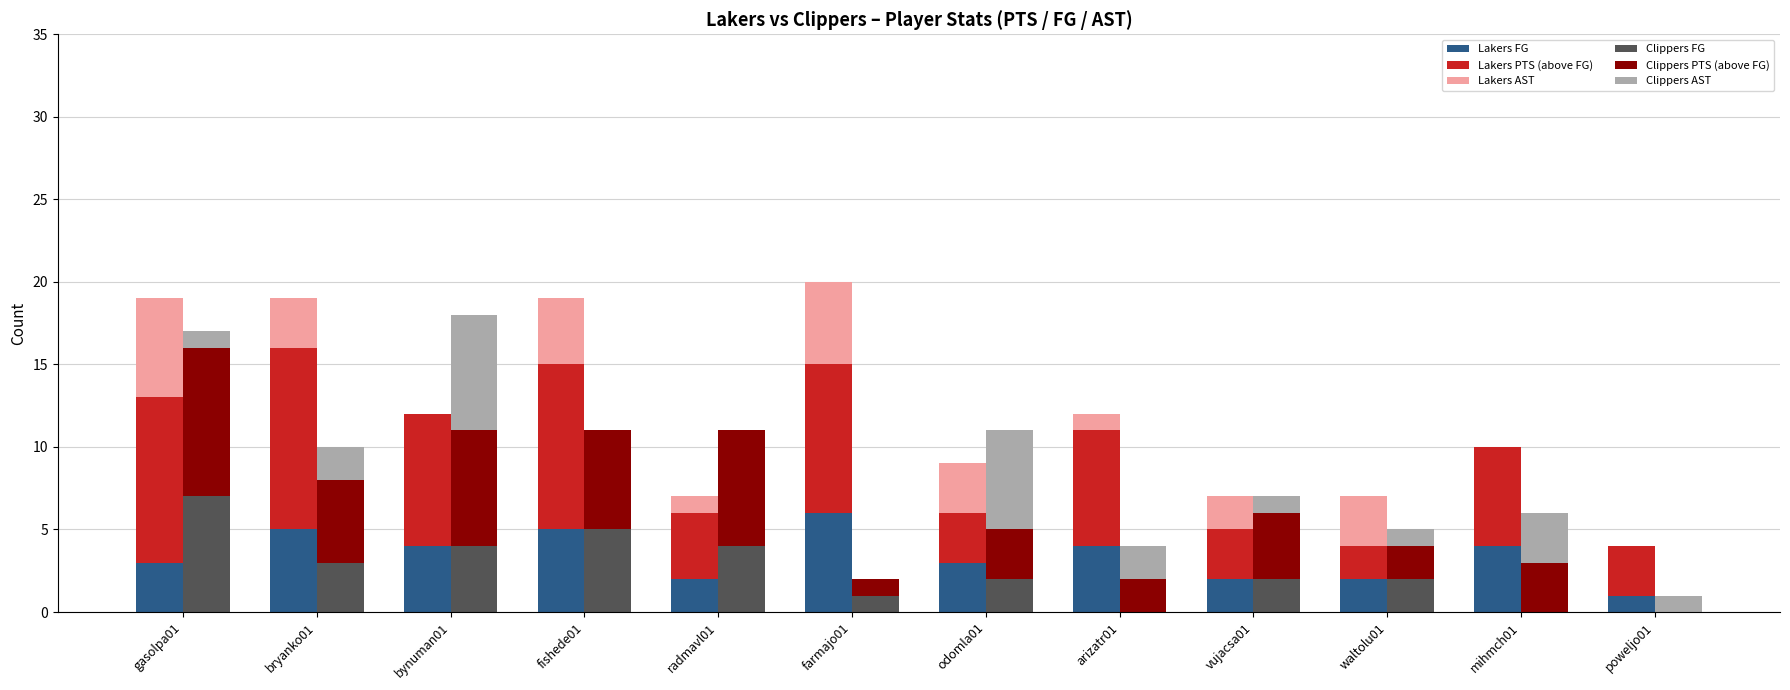

Which category has the highest value across all series?

bryanko01